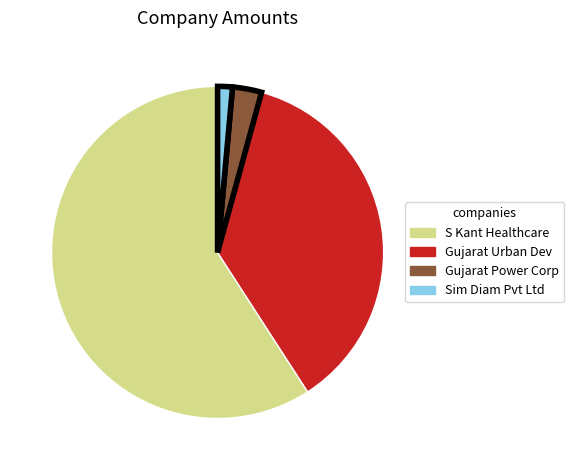

Is there a majority slice in this chart?

Yes